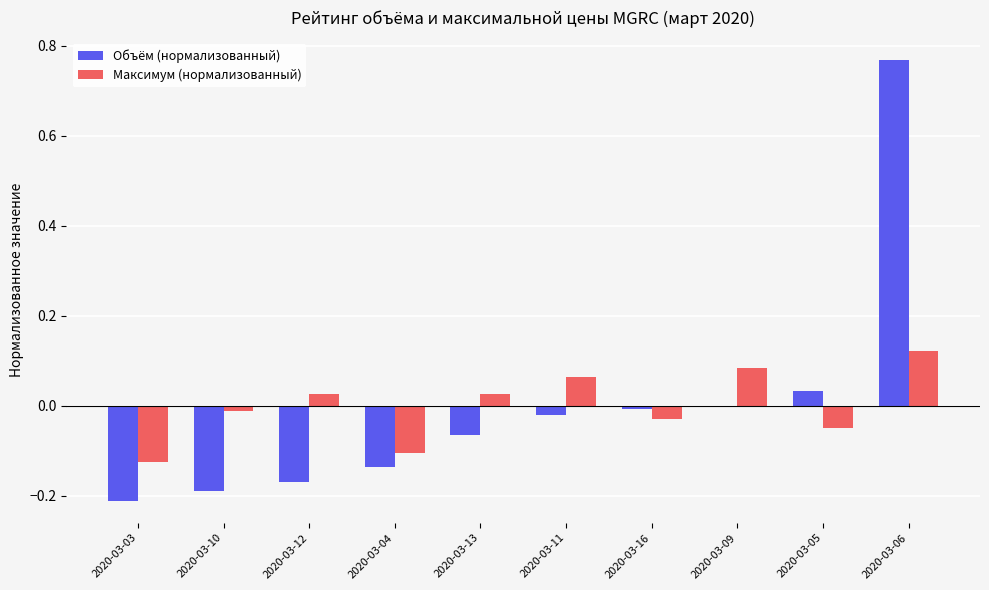

Rank the series by their maximum value, from highest to lowest.

Объём (нормализованный), Максимум (нормализованный)